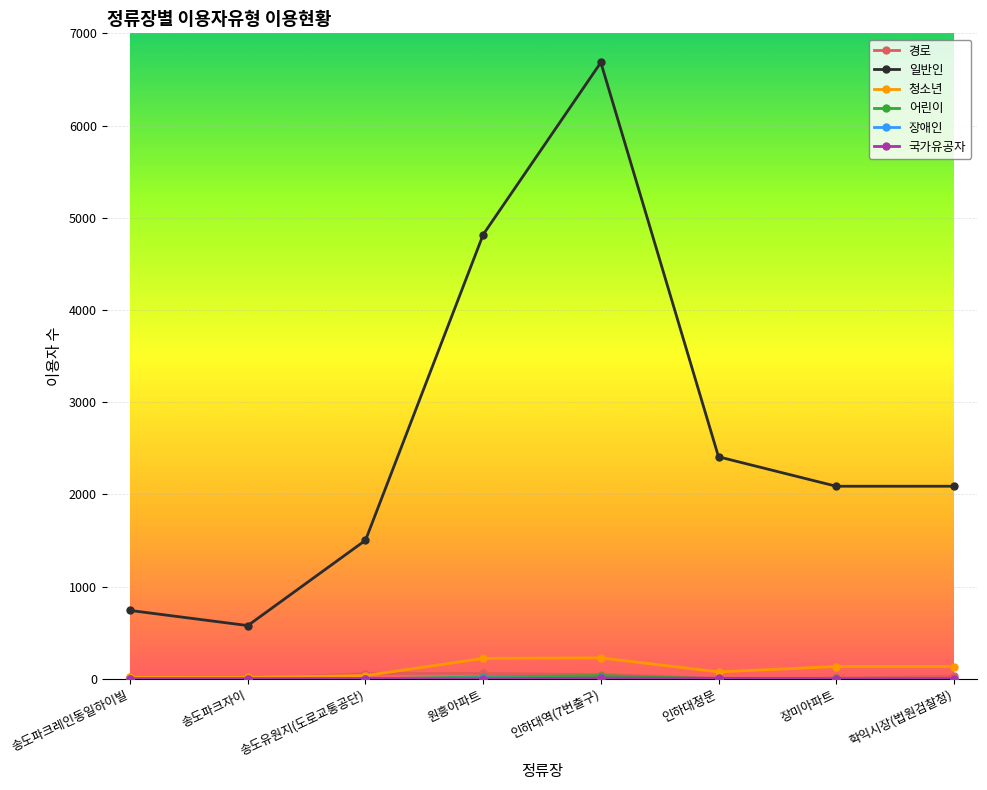

True or false: 일반인 has a value of 4818 at 원흥아파트.

True